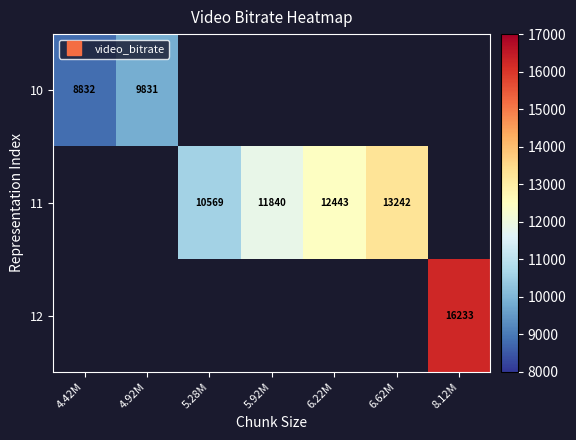

Is it true that 11 equals 16156.3 at 5.92M?

False